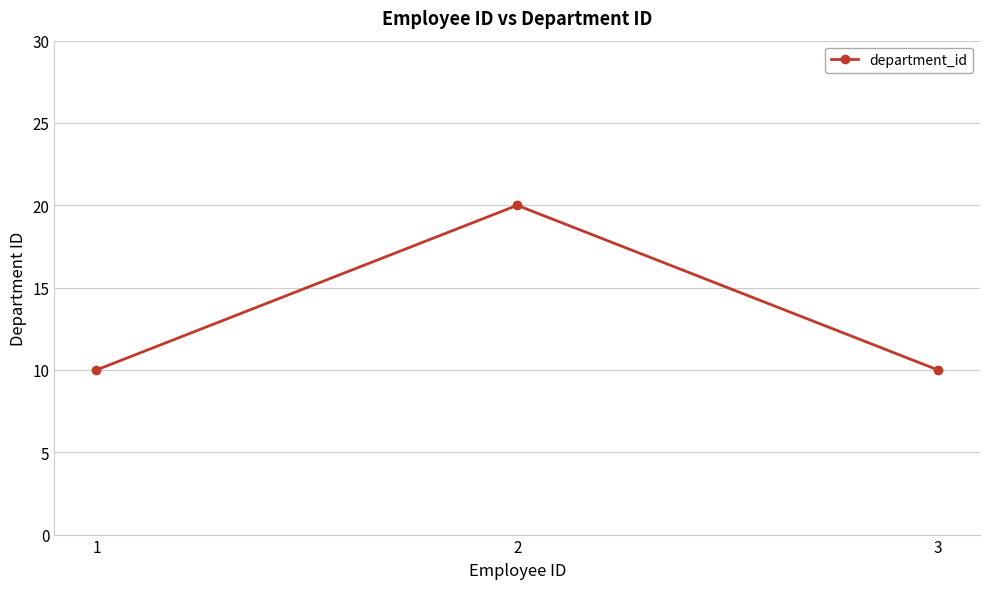

Reading left to right, list all the values displayed in this chart.

10	20	10